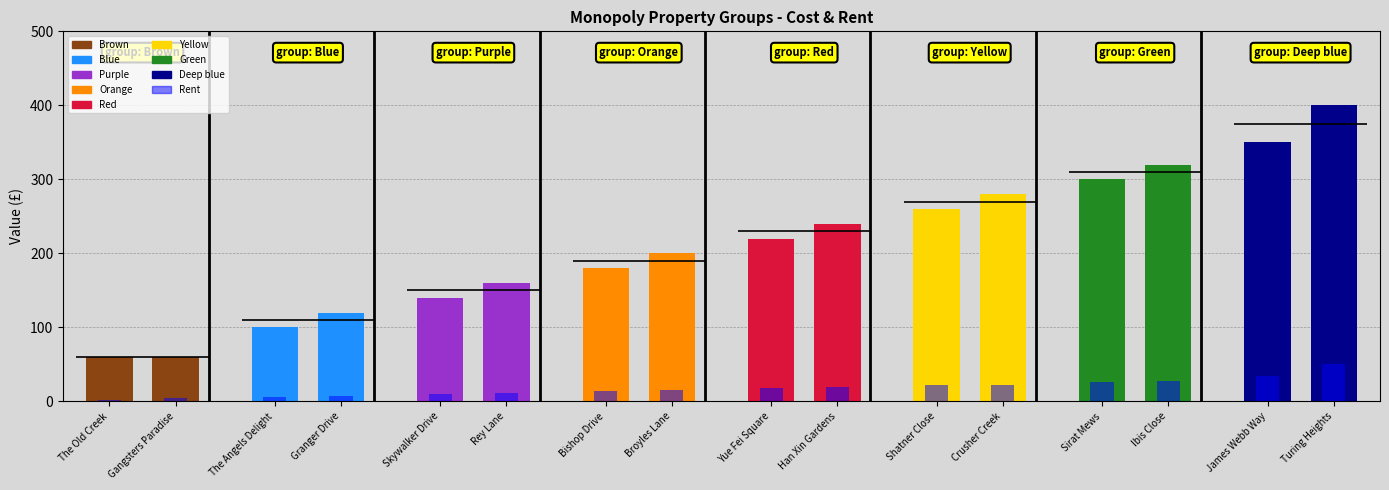

What is the difference between the maximum and minimum values in the Rent series?

48